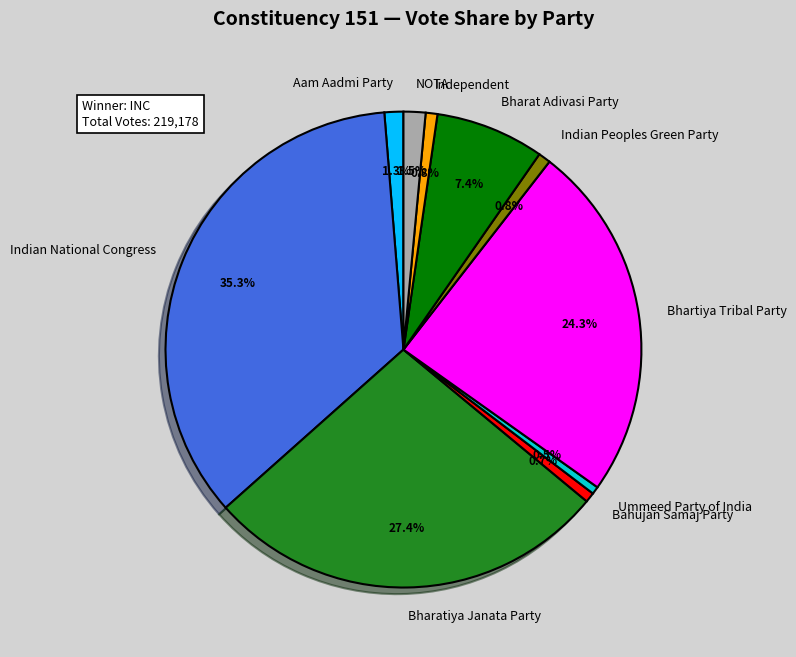

True or false: Indian National Congress accounts for 30% of the total.

False